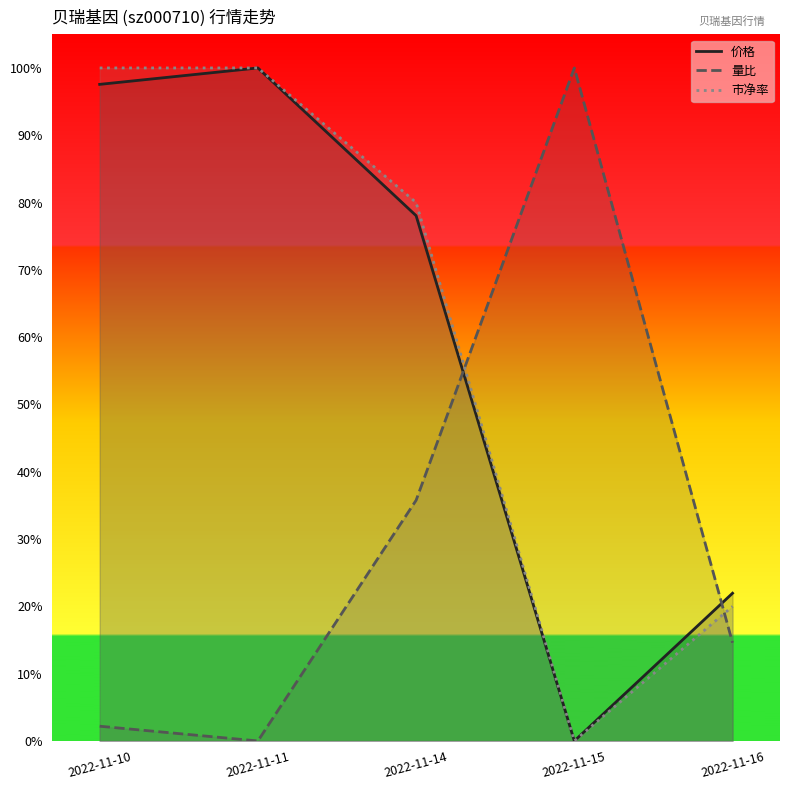

Which series has the largest total across all categories?

市净率